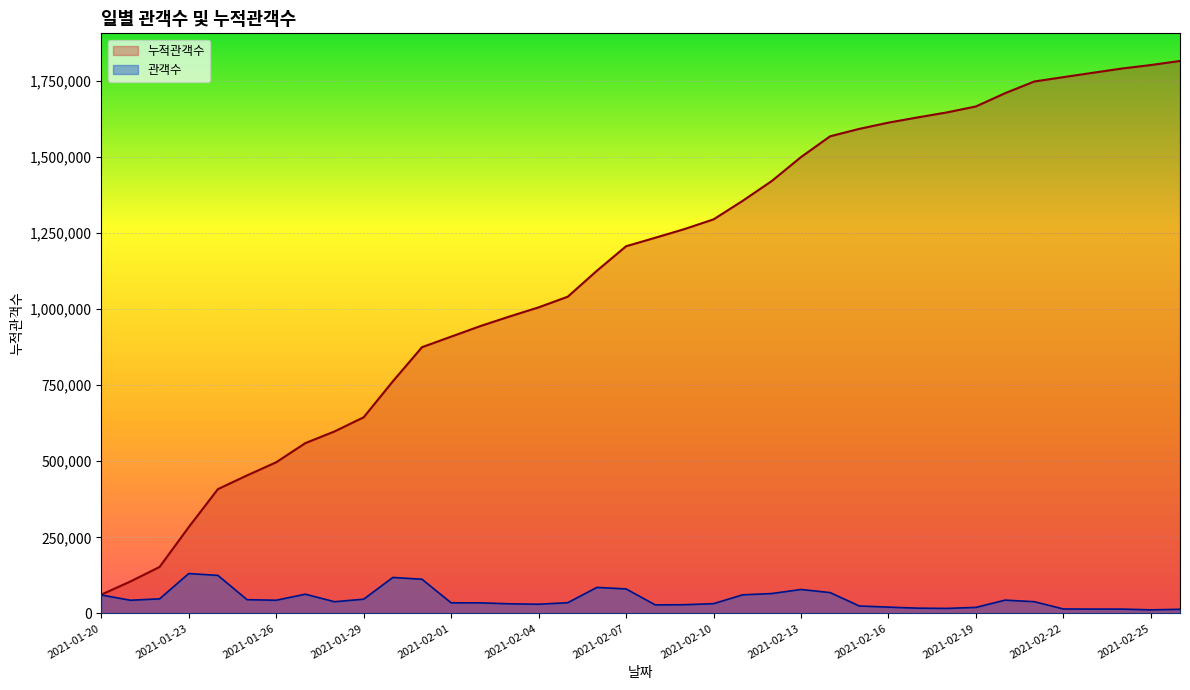

Which has a higher value, 2021-02-17 or 2021-02-08?

2021-02-17